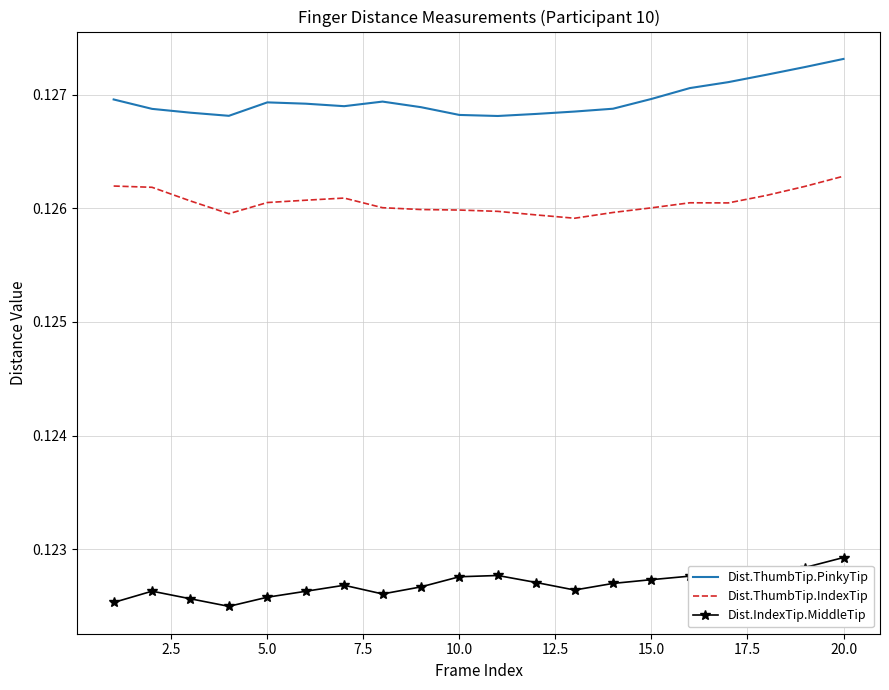

What are all the series names shown in the legend?

Dist.ThumbTip.PinkyTip, Dist.ThumbTip.IndexTip, Dist.IndexTip.MiddleTip